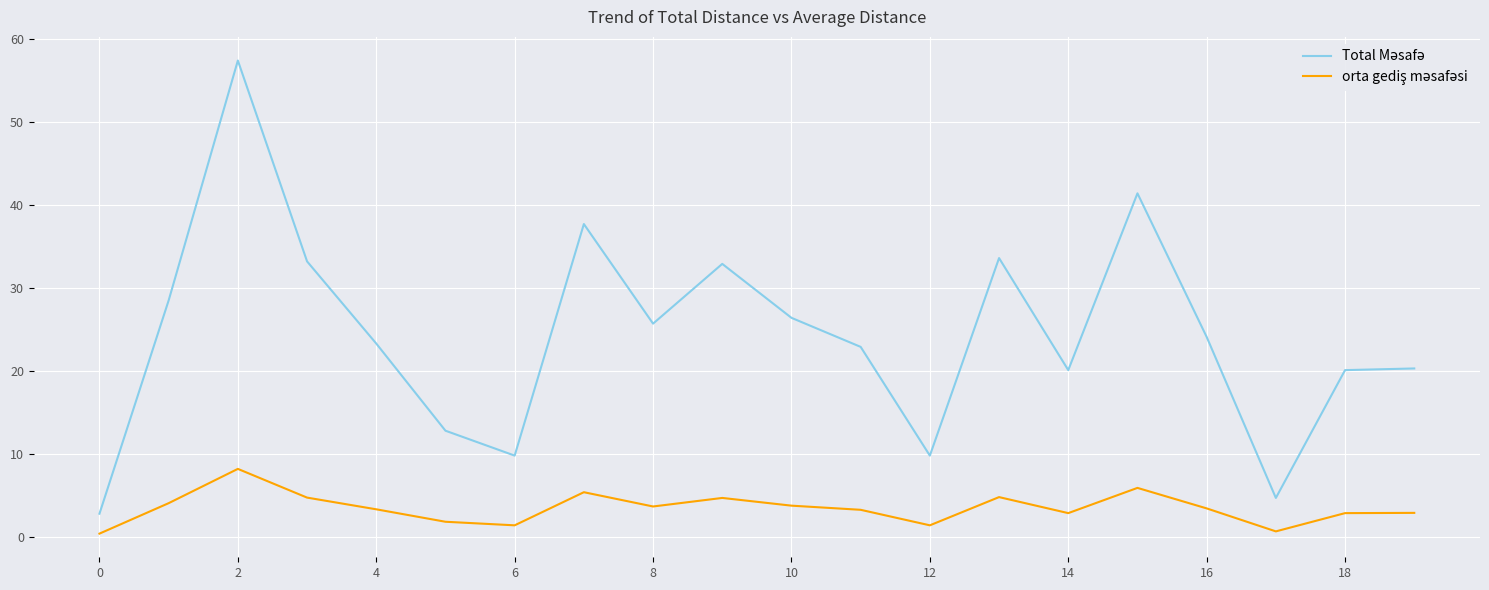

What is the difference between the highest and lowest values at 2?

49.2